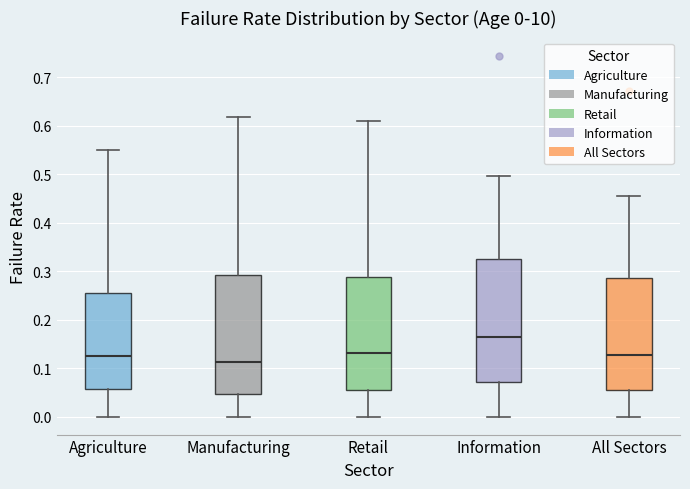

Which box has the lowest median line?

Manufacturing